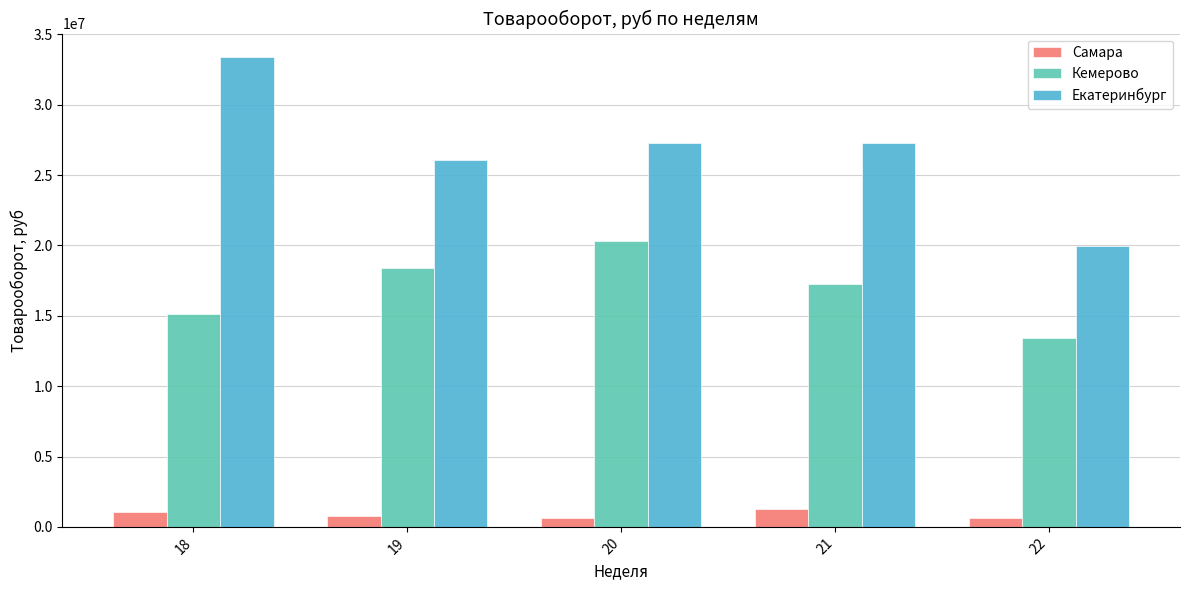

What is the difference between the highest and lowest values at 18?

32334692.5